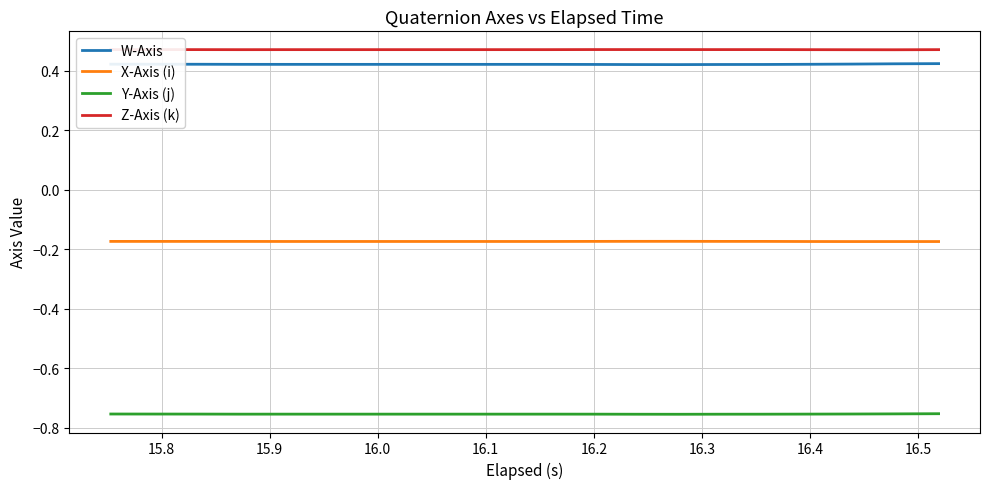

True or false: Z-Axis (k) and W-Axis cross at least once.

False